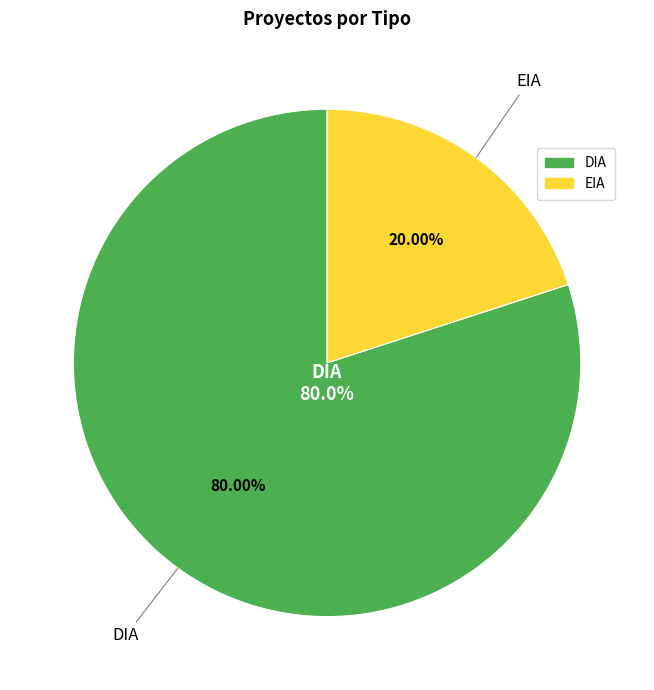

How many segments does this pie chart have?

2